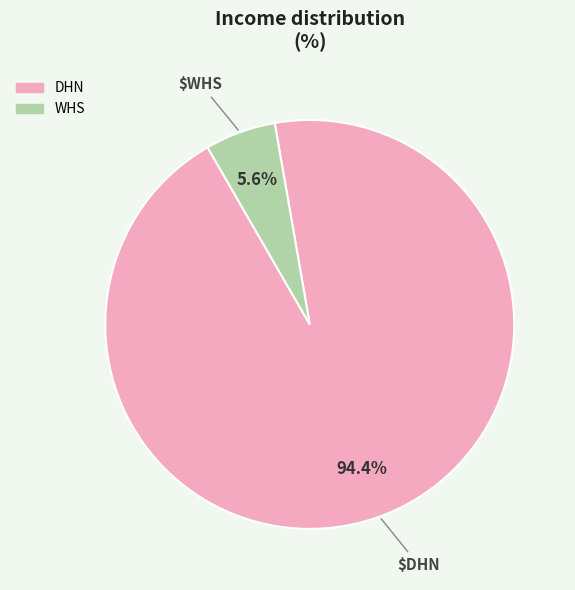

Rank the categories by value from lowest to highest.

WHS, DHN